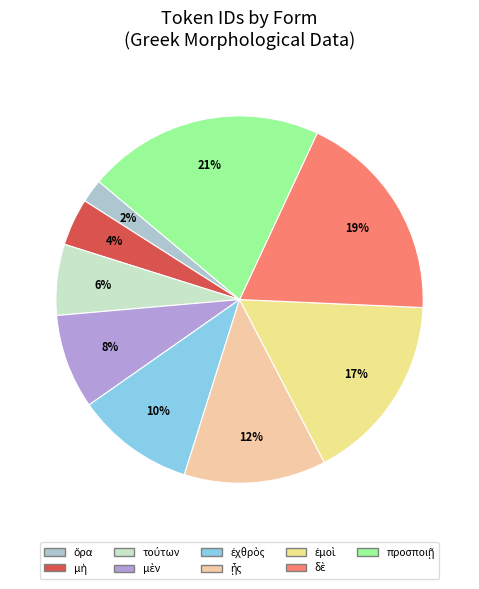

Does any single category account for the majority?

No